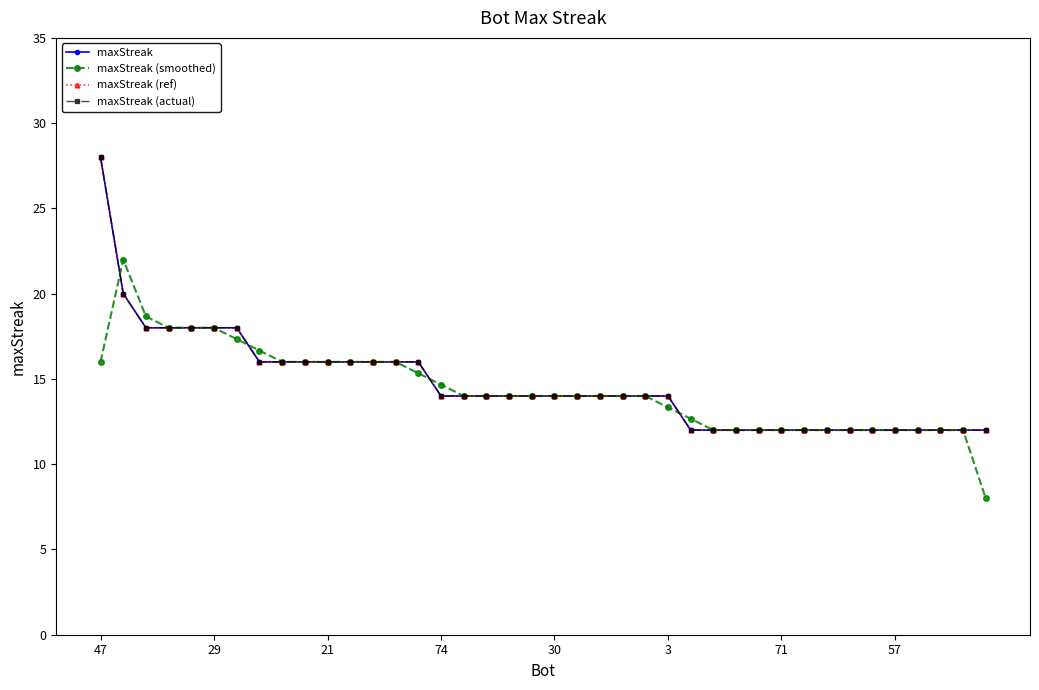

Is this an area chart (filled region under the line)?

No